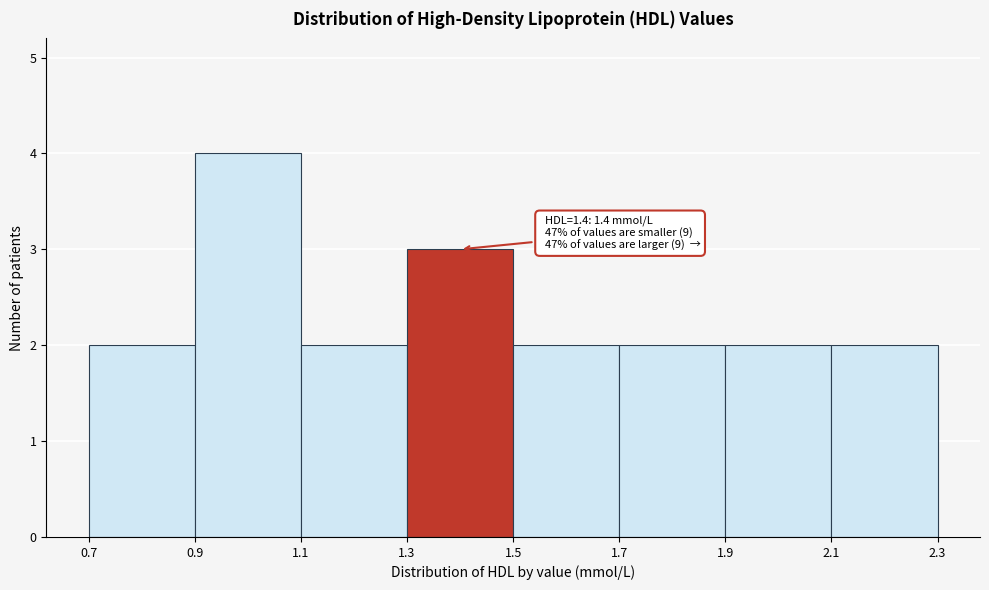

Which range on the x-axis has the tallest bar?

0.9 to 1.1